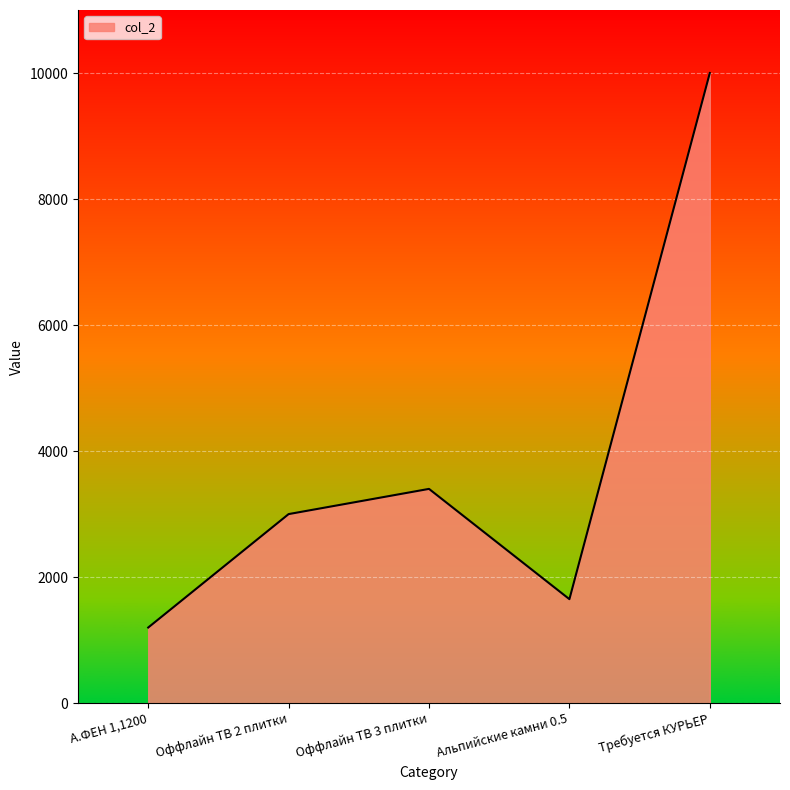

How many interior local peaks (higher than both neighbors) does the data have?

1